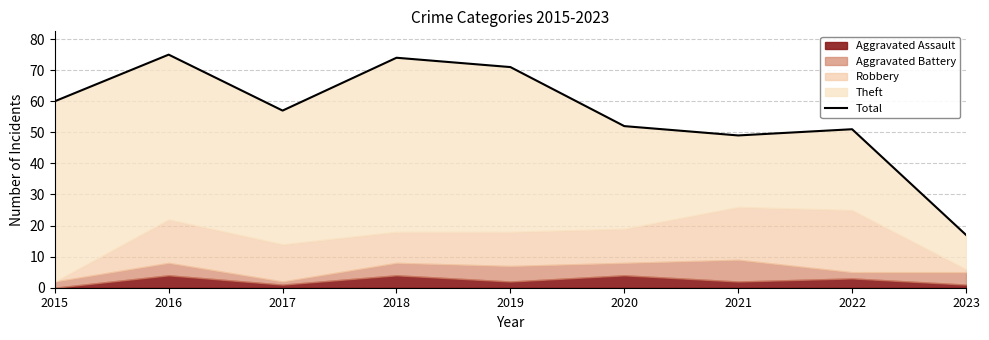

At which label does the data first exceed 57?

2015